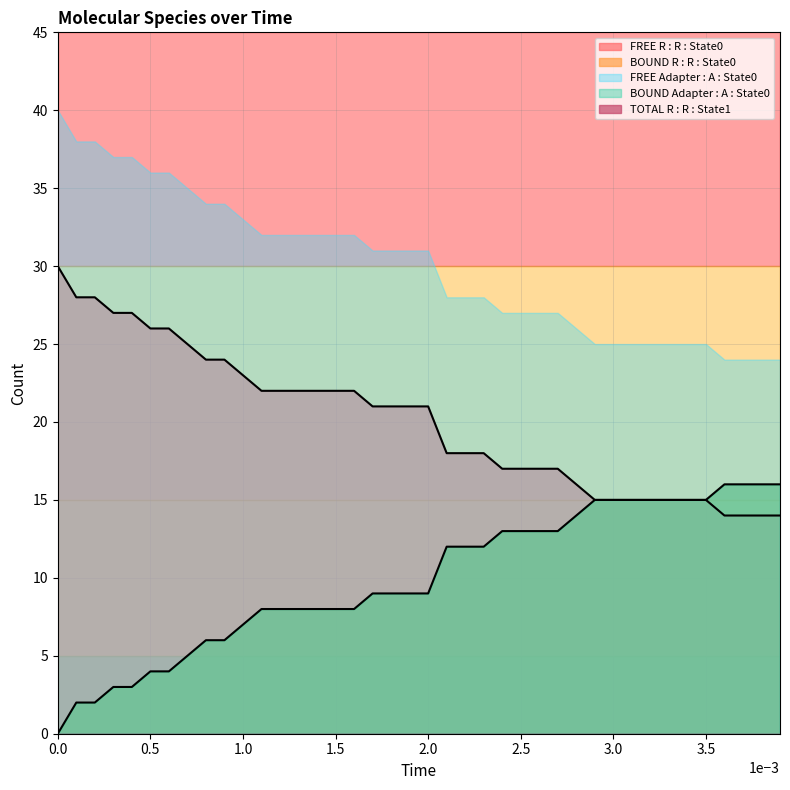

Is the value of FREE Adapter : A : State0 at 18 greater than the value of FREE R : R : State0 at 23?

Yes